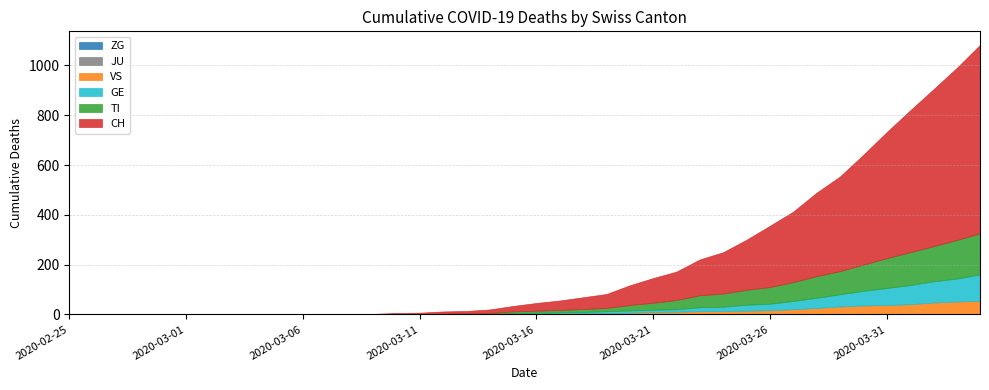

At how many categories does at least one series exceed 47?

17